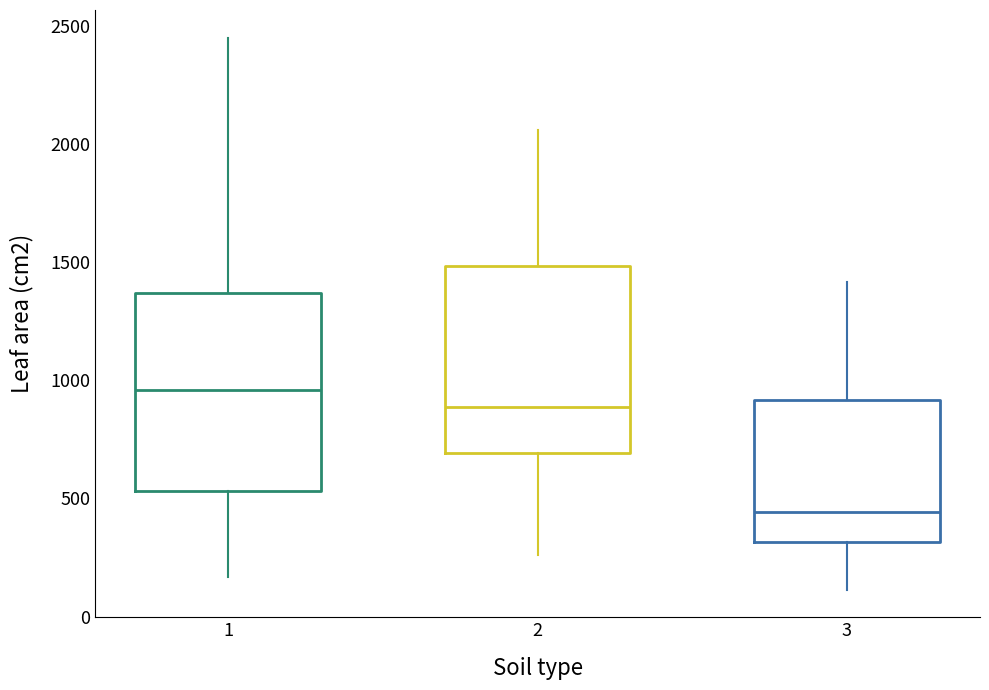

Reading left to right, transcribe this box plot: for each box, give where its median line is, the range the box spans, and where its two whiskers end, as read against the y-axis. The values are not printed on the chart, so give them approximately, as read against the axis.

1: median 950, box 550 to 1350, whiskers 150 to 2450
2: median 900, box 700 to 1500, whiskers 250 to 2050
3: median 450, box 300 to 900, whiskers 100 to 1400